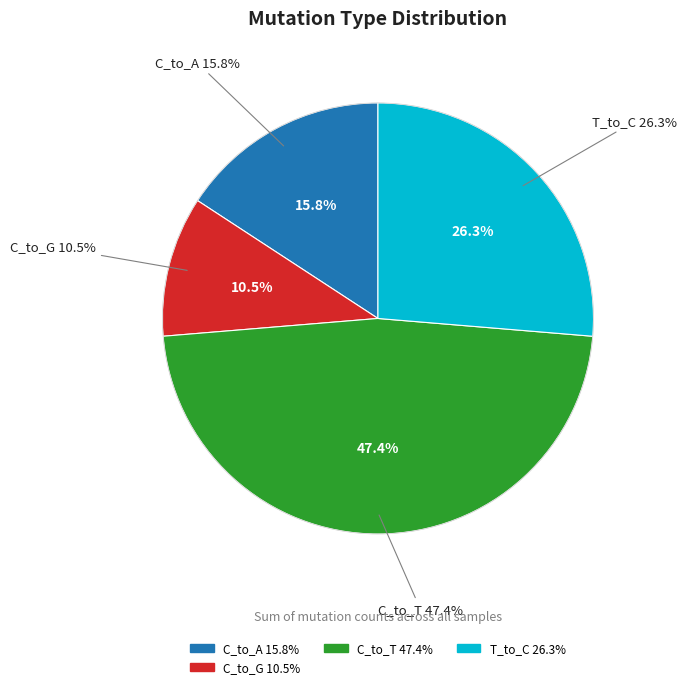

Which has a higher value, C_to_T or C_to_G?

C_to_T